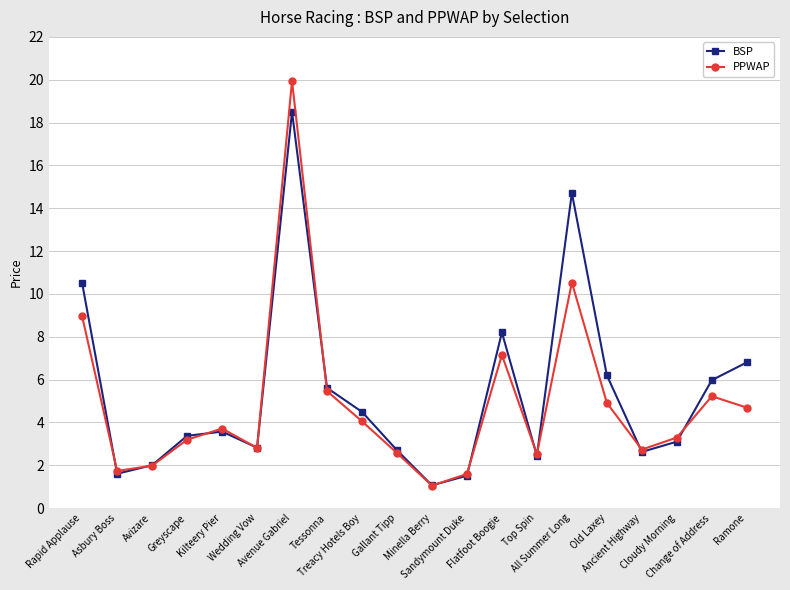

What is the difference between the BSP values at Wedding Vow and Top Spin?

0.4